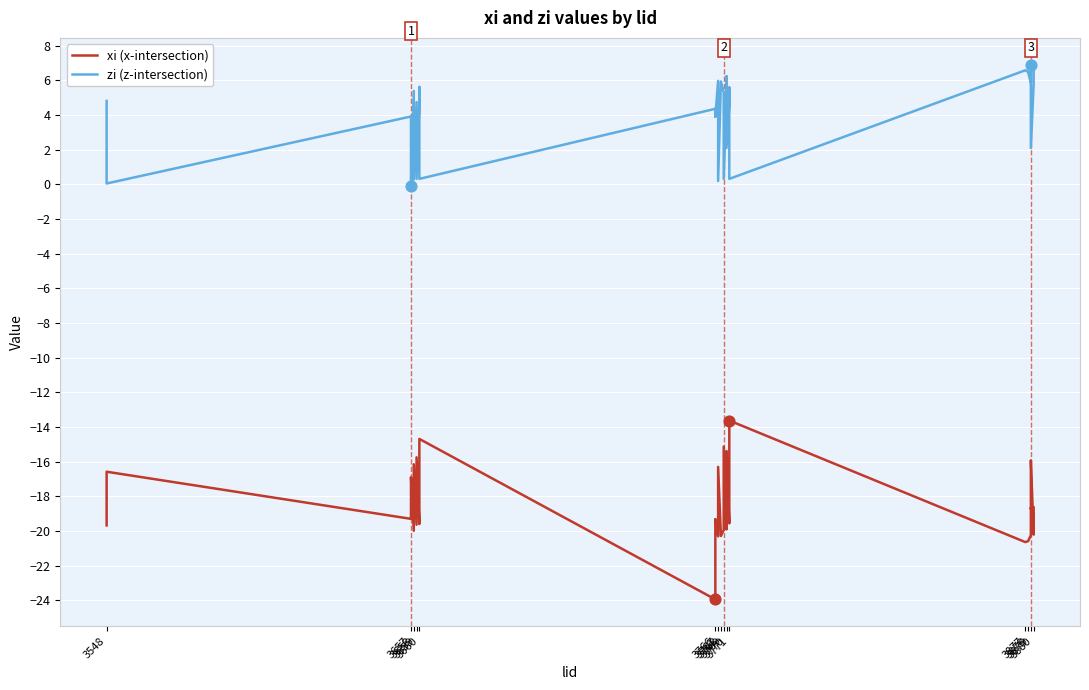

Which series contains the lowest Y value?

xi (x-intersection)